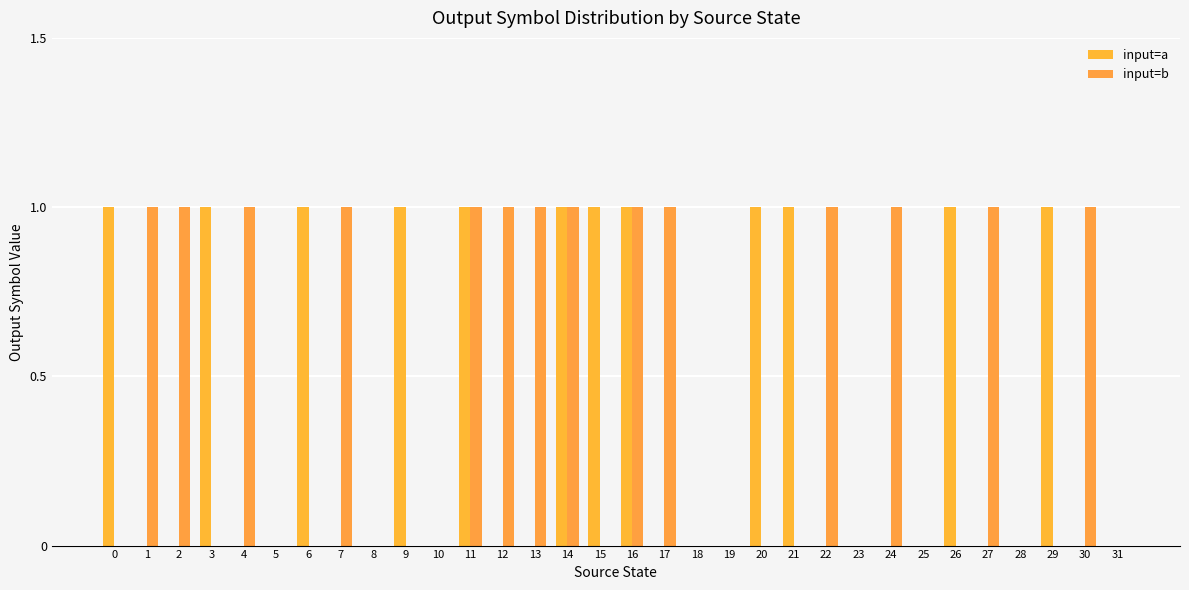

What is the highest value of the input=a series?

1